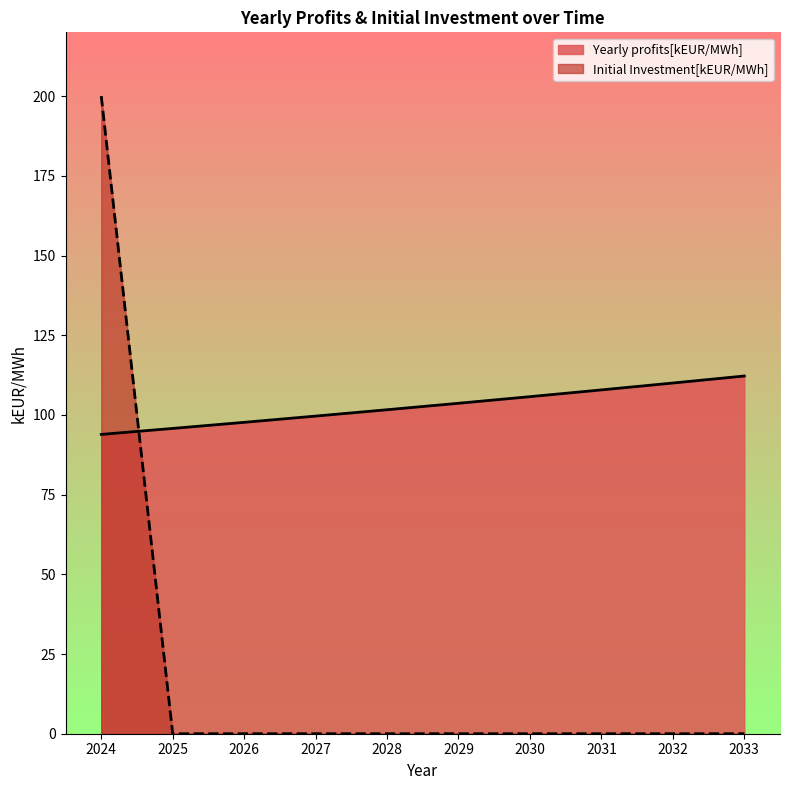

Reading left to right, transcribe all the data shown in this chart.

Yearly profits[kEUR/MWh]: 93.9	95.8	97.7	99.6	101.6	103.7	105.7	107.8	110.0	112.2
Initial Investment[kEUR/MWh]: 200.0	0.0	0.0	0.0	0.0	0.0	0.0	0.0	0.0	0.0